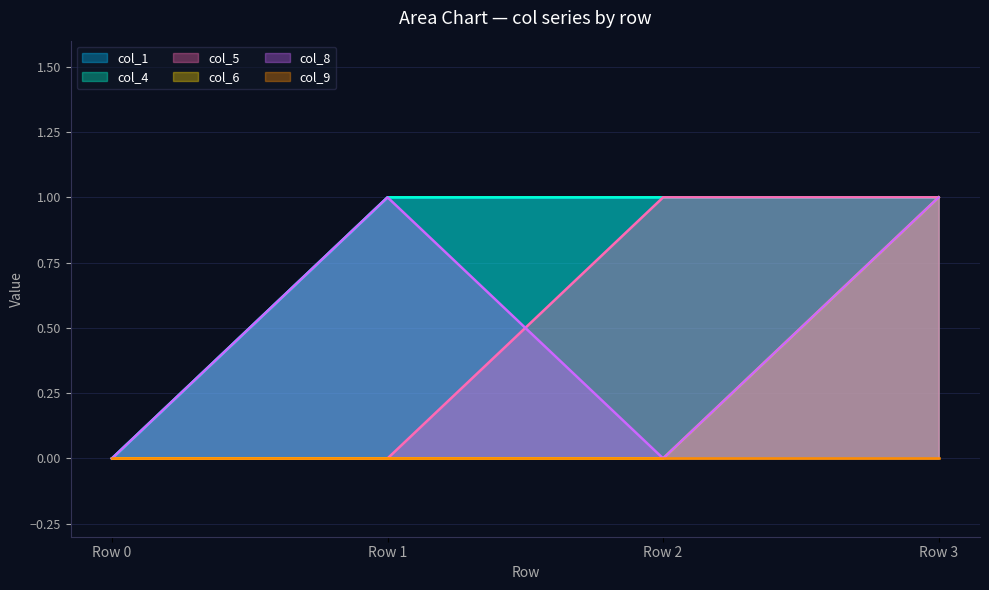

True or false: col_5 has a value of 0 at Row 1.

True